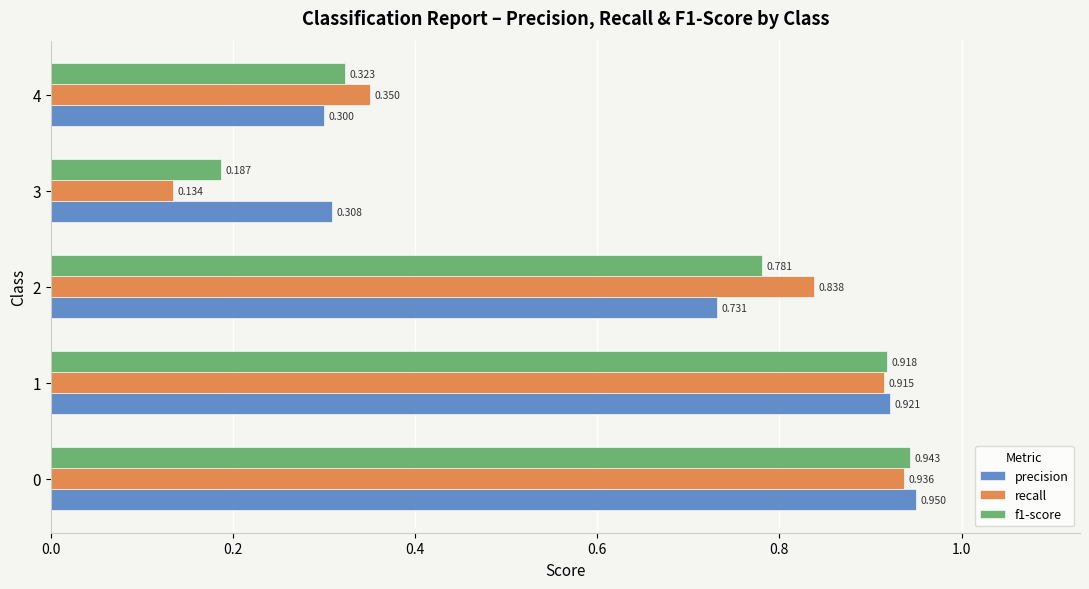

Which series has the widest spread of values?

recall